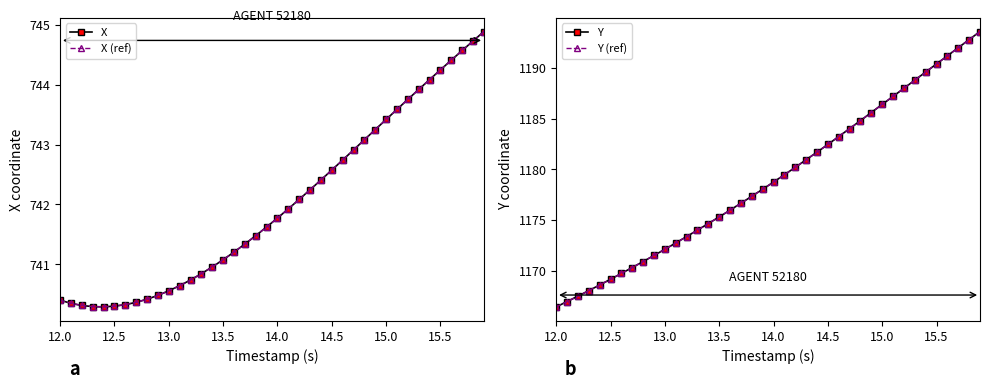

Rank the series by their maximum value, from highest to lowest.

Y, Y (ref), X, X (ref)